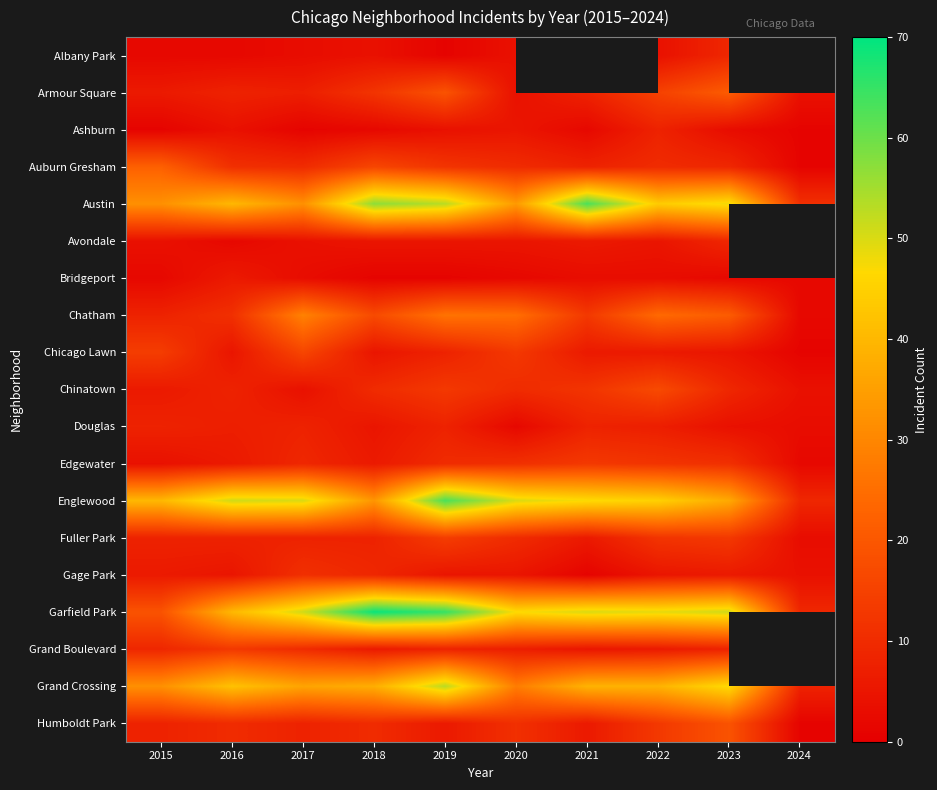

At how many categories does at least one series exceed 62?

3